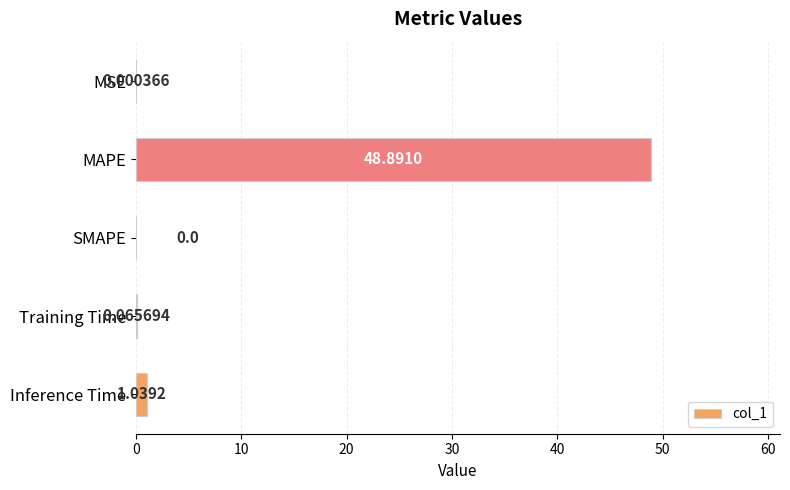

Which category has the highest value across all series?

MAPE